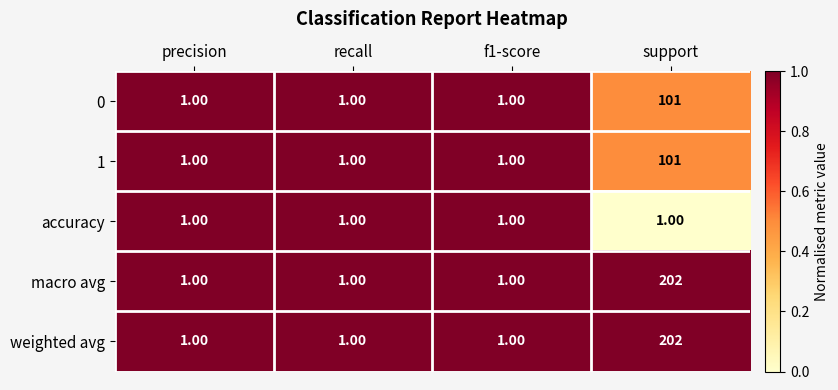

Which label corresponds to the largest value in the chart?

support